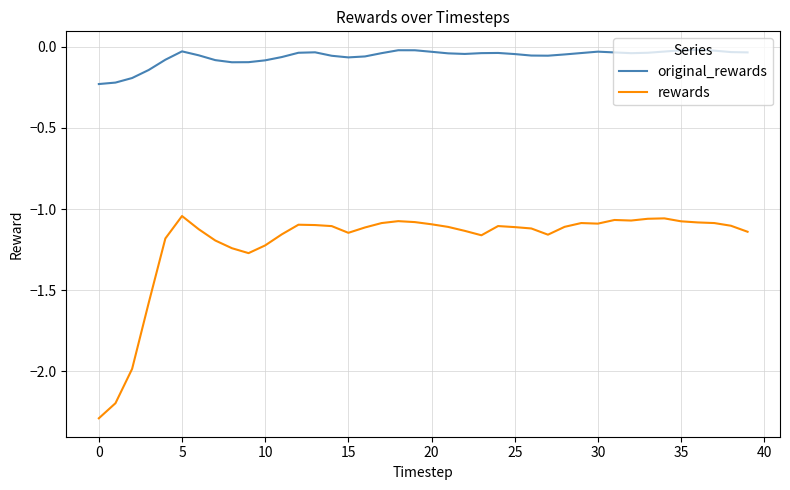

What are all the series names shown in the legend?

original_rewards, rewards